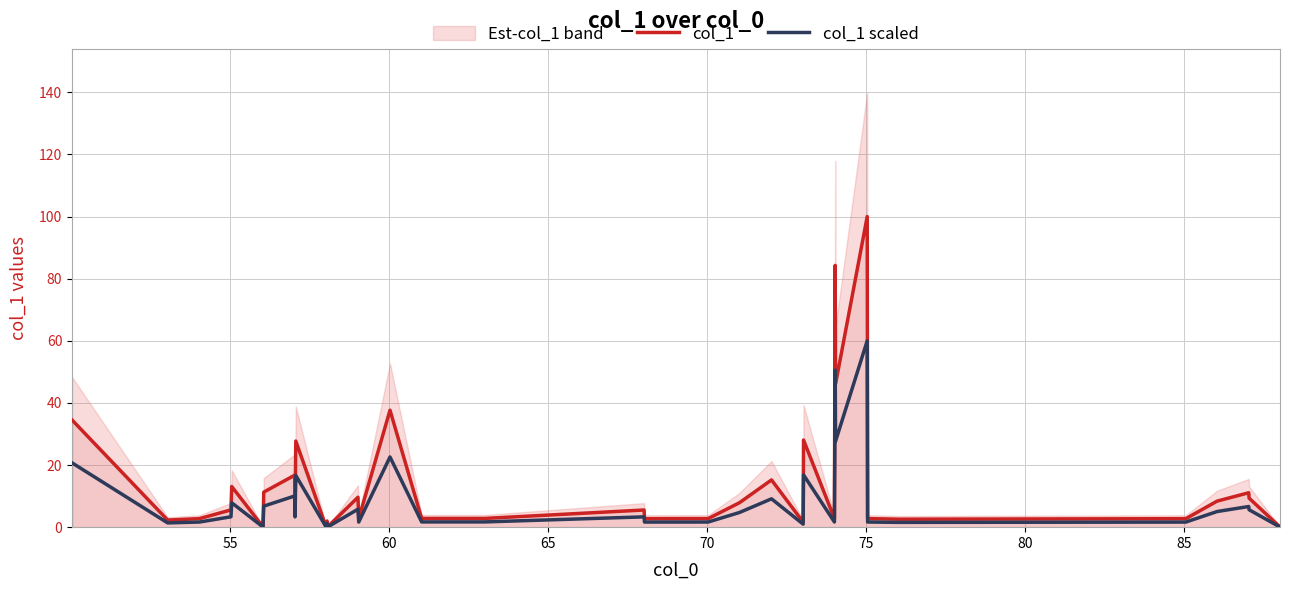

What is the maximum value for col_1 scaled?

60.0